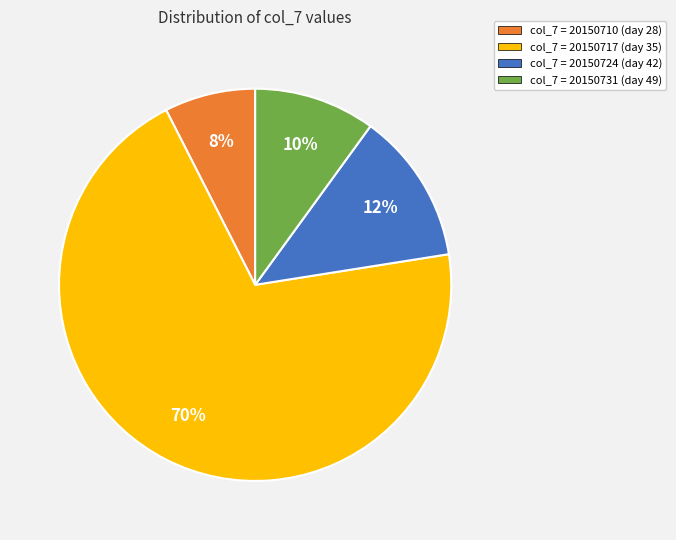

Combined, do col_7 = 20150731 (day 49) and col_7 = 20150710 (day 28) account for over 50%?

No